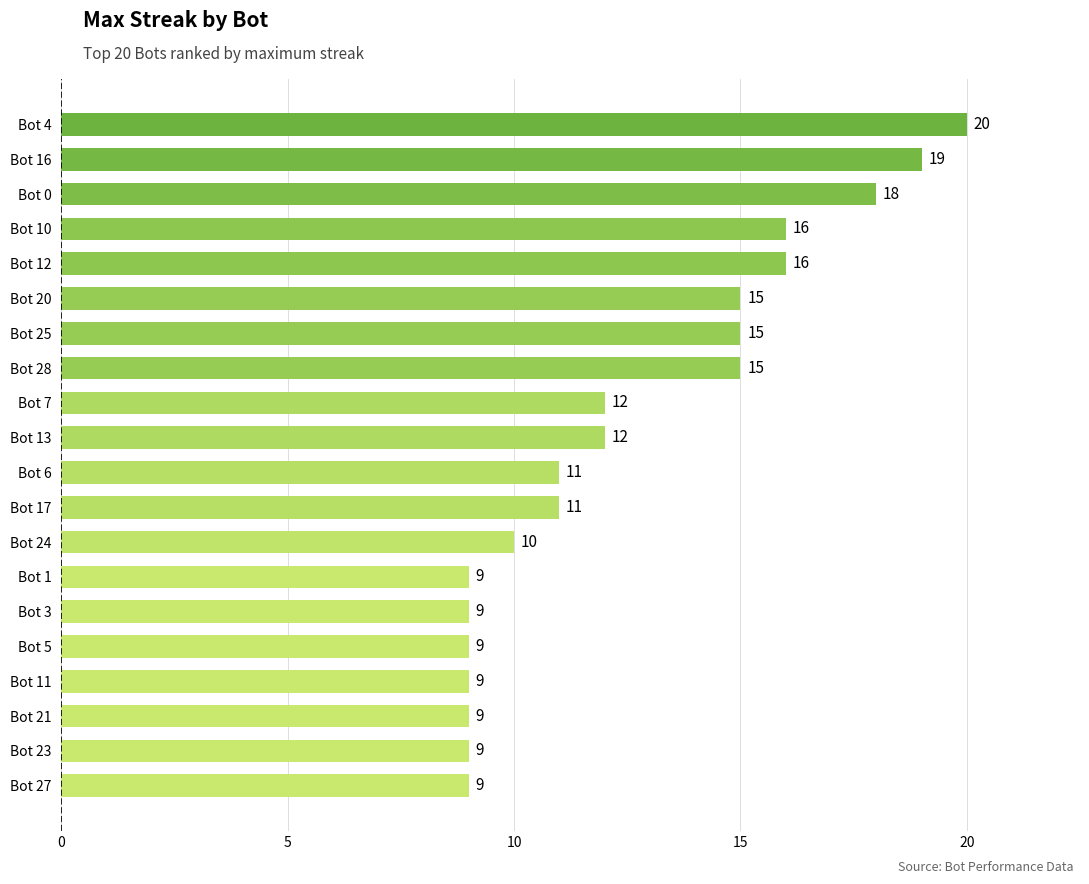

Reading bottom to top, transcribe all the data shown in this chart.

9	9	9	9	9	9	9	10	11	11	12	12	15	15	15	16	16	18	19	20